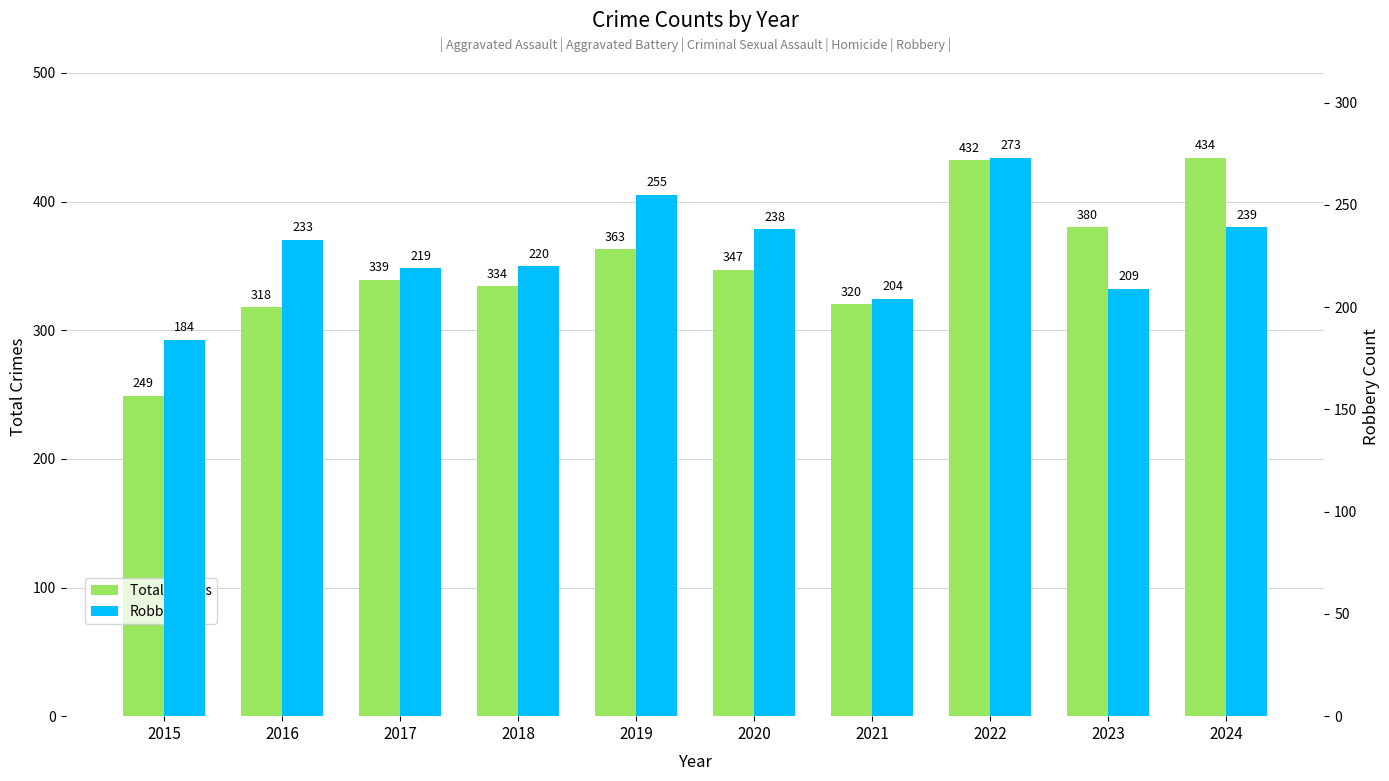

Rank the series by their maximum value, from lowest to highest.

Robbery, Total Crimes